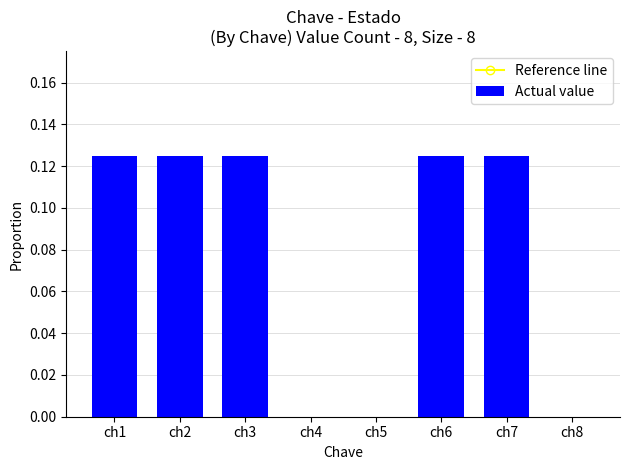

What are all the series names shown in the legend?

Reference line, Actual value